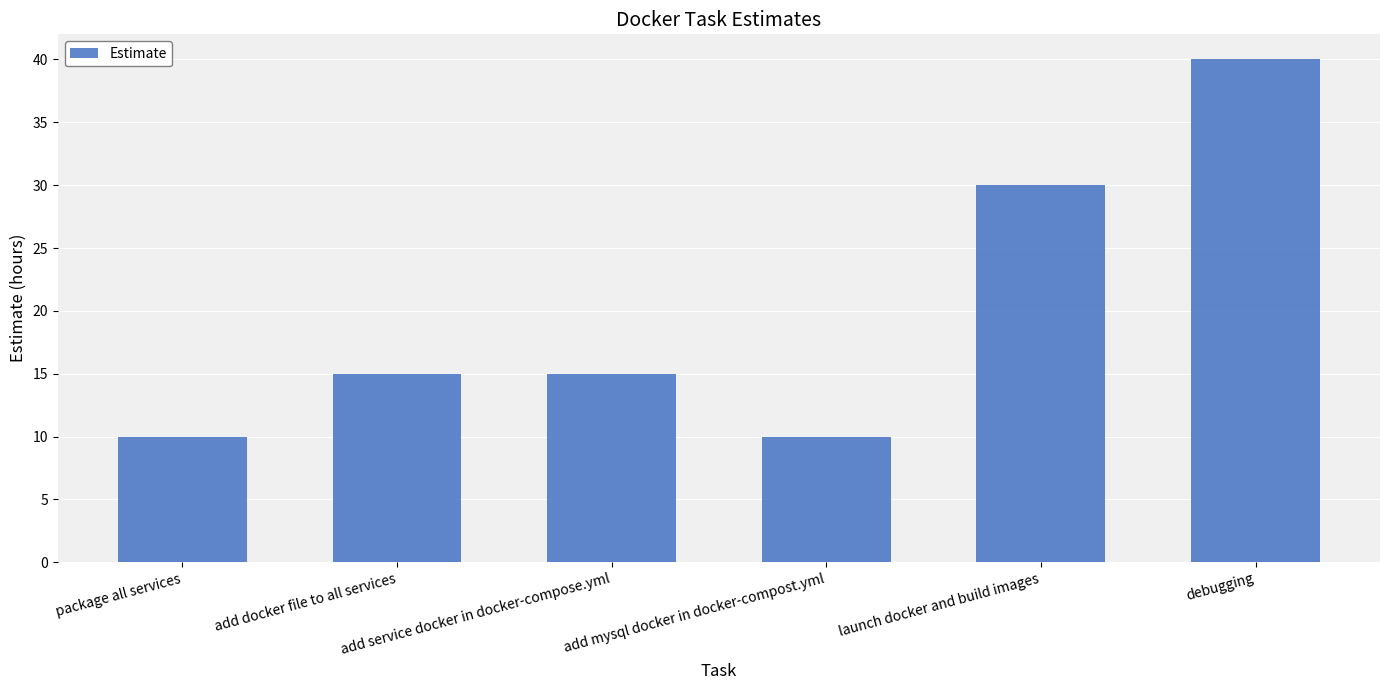

Count the number of data series in this chart.

1